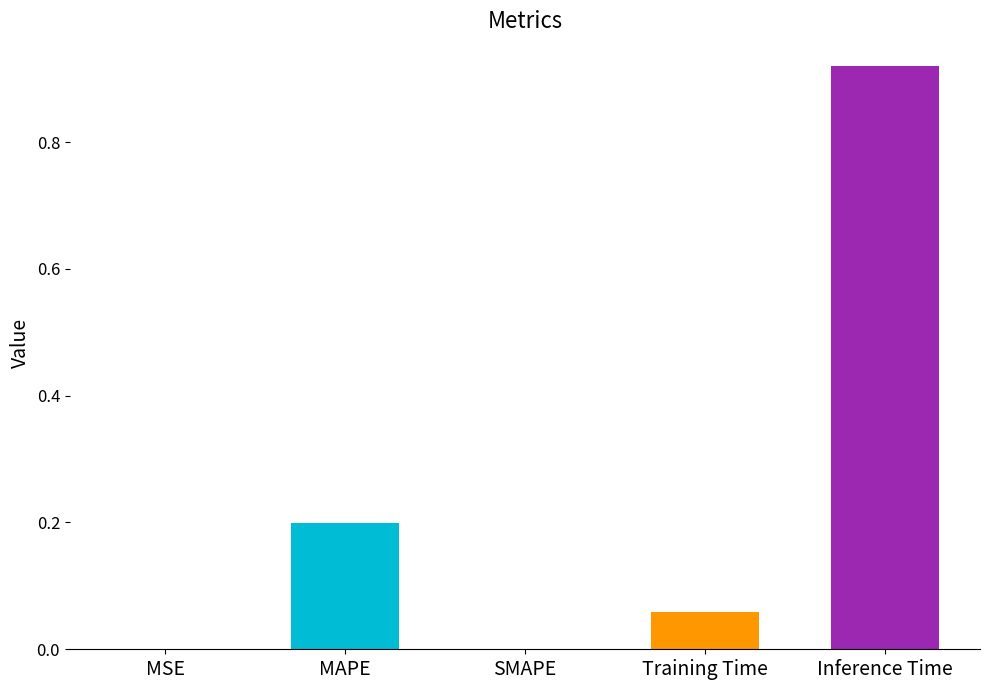

What is the difference between the maximum and minimum values?

0.9